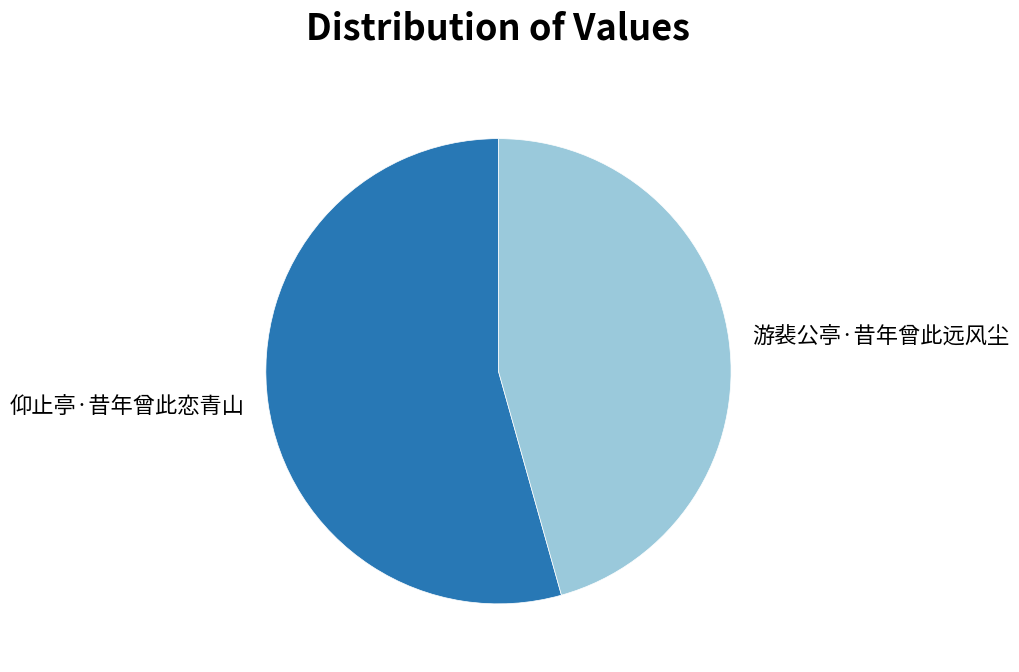

Which slice is the smallest?

游裴公亭·昔年曾此远风尘